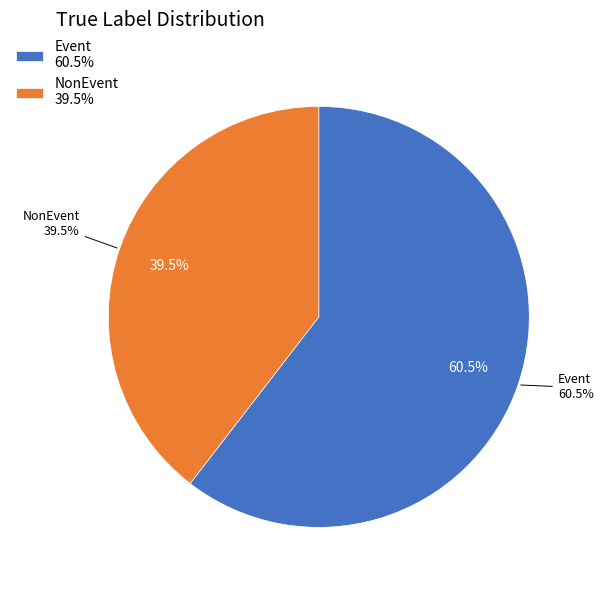

Which category has the smallest portion of the pie?

NonEvent